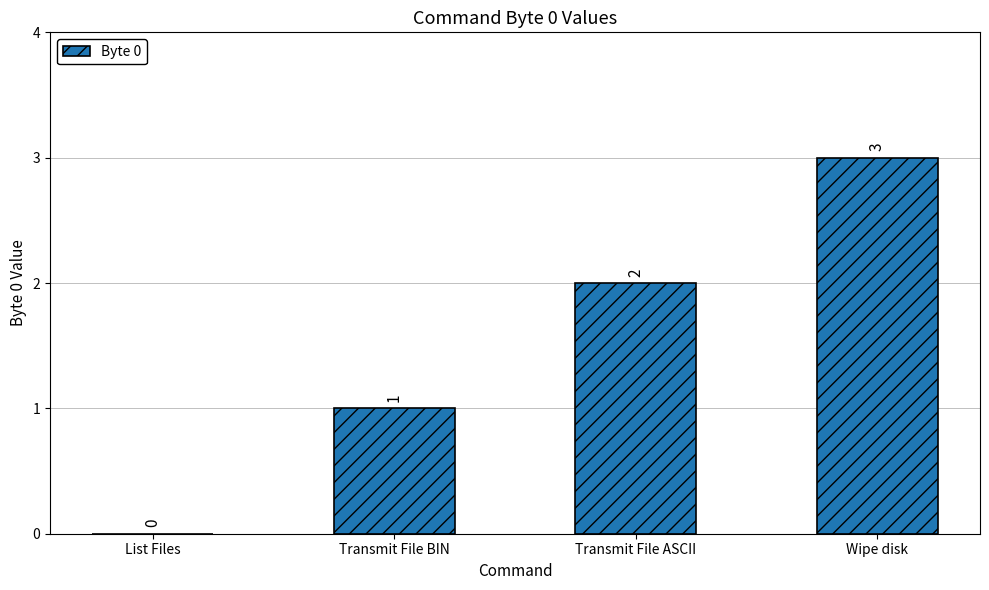

Reading left to right, transcribe all the data shown in this chart.

0	1	2	3